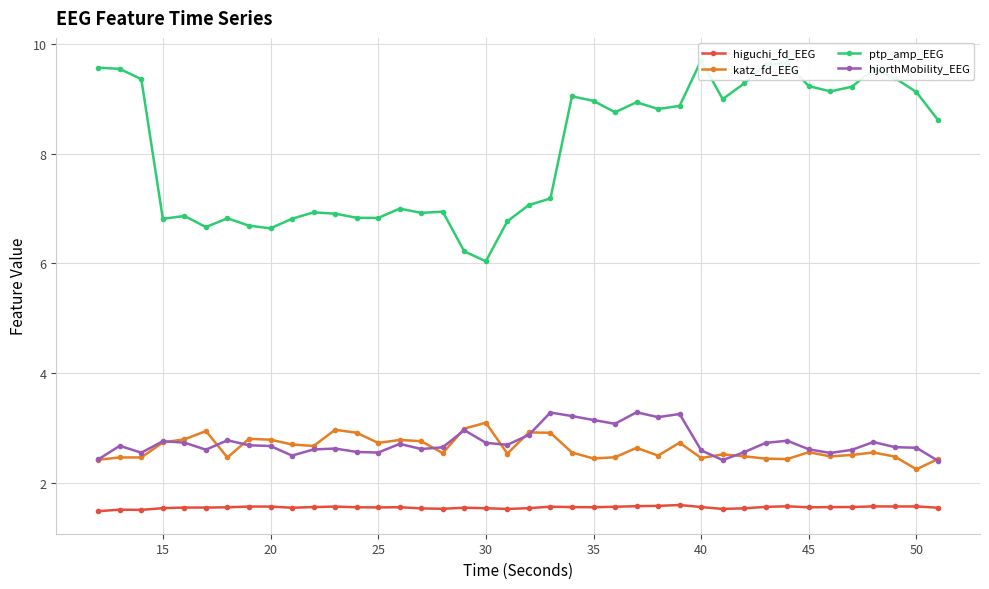

How many higuchi_fd_EEG values are between 1 and 2?

40